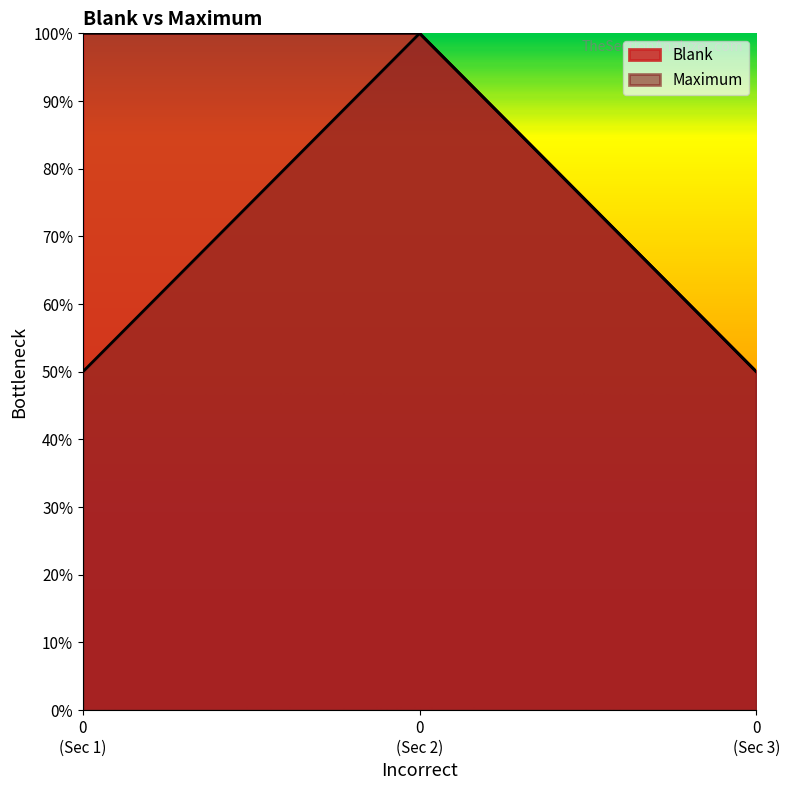

What are all the series names shown in the legend?

Blank, Maximum